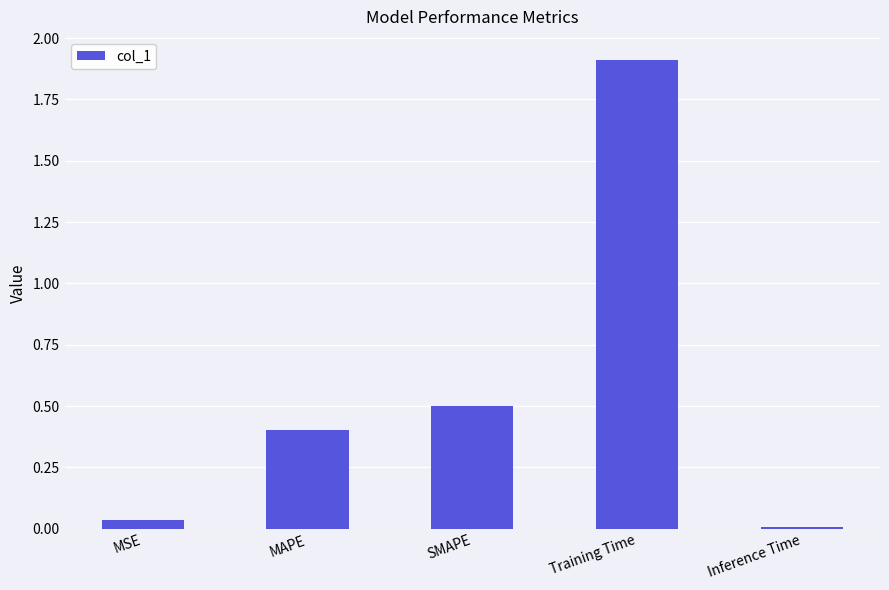

List the labels in order of value, smallest first.

Inference Time, MSE, MAPE, SMAPE, Training Time